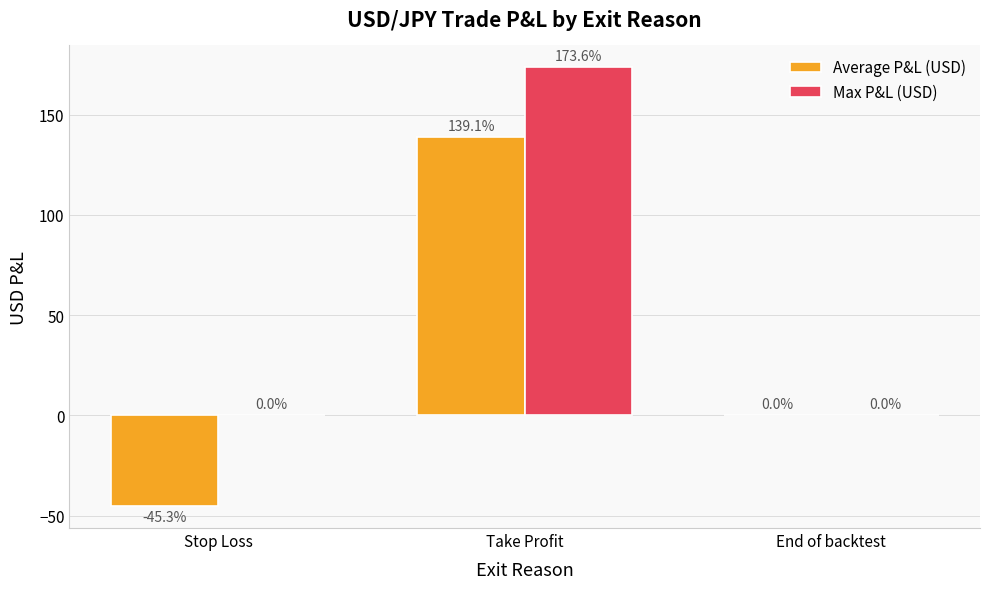

The Max P&L (USD) series shows 0.0 at Stop Loss. True or false?

True